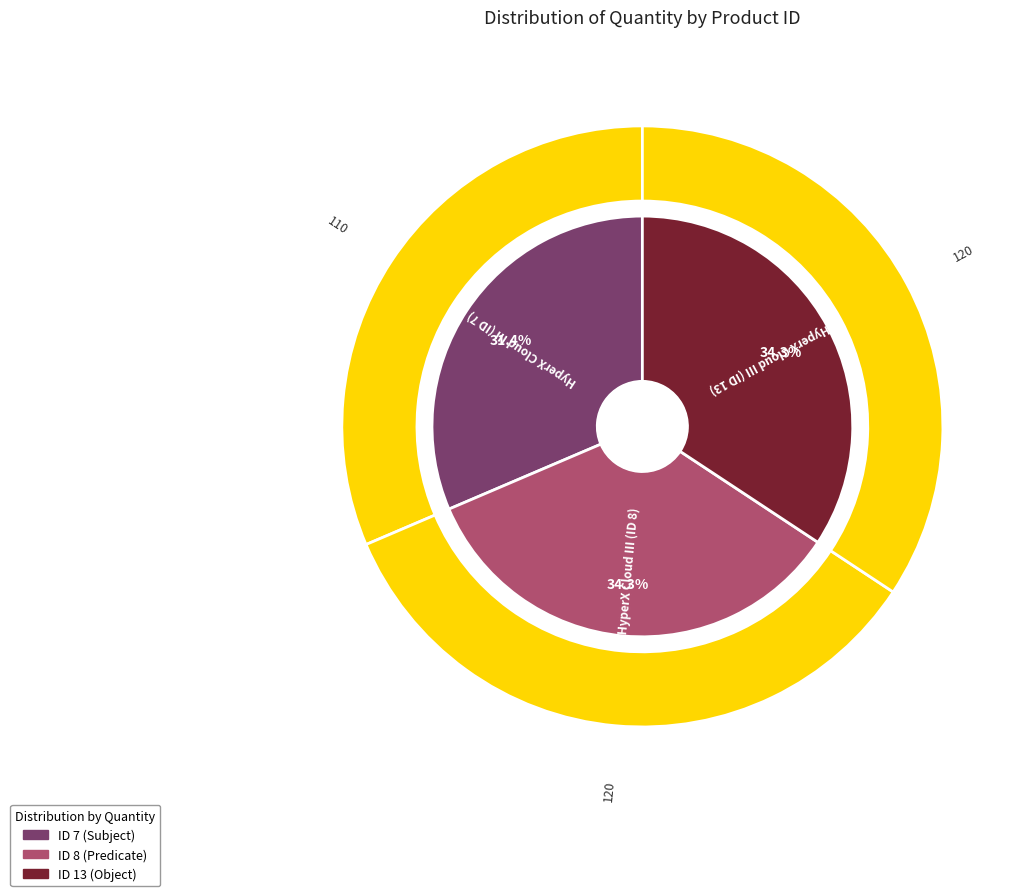

Is it true that 7 is 19% of the pie?

False